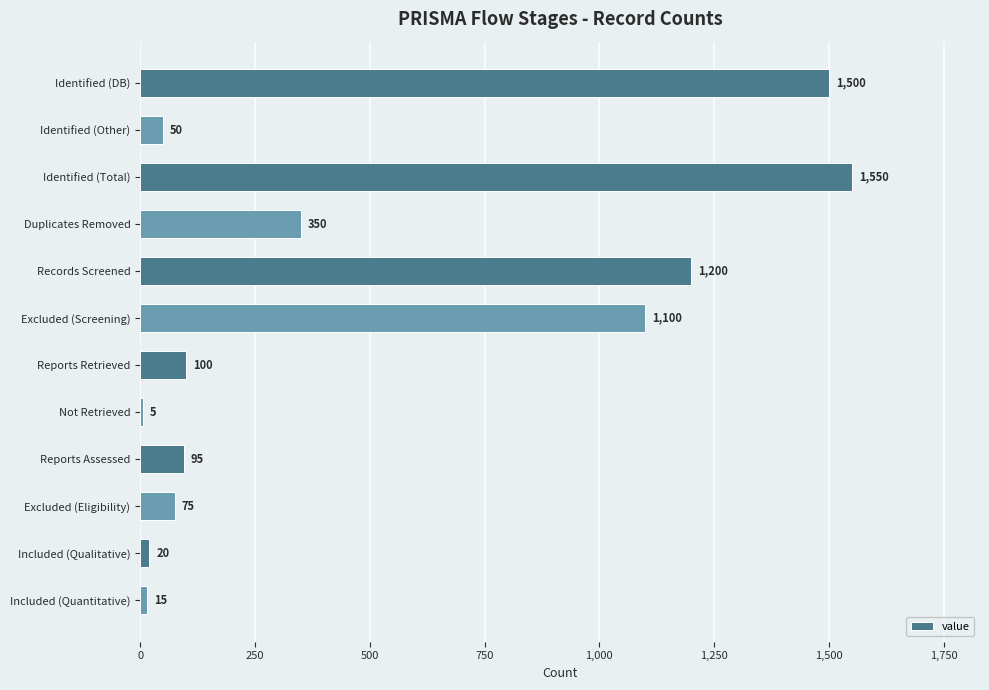

Which has a higher value, Reports Retrieved or Identified (Total)?

Identified (Total)